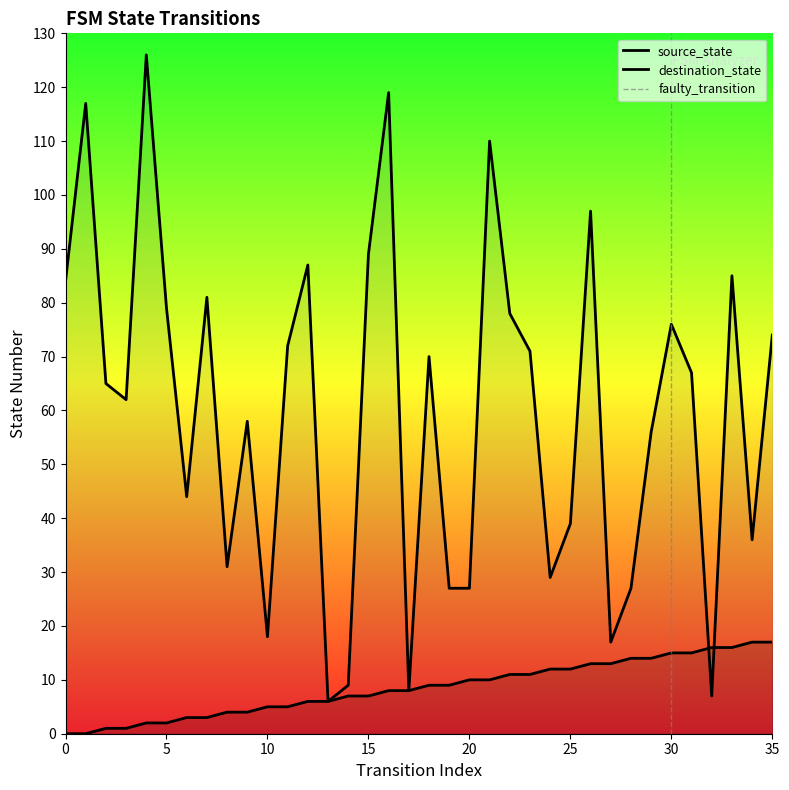

Between which two adjacent categories do destination_state and source_state first intersect?

31 and 32